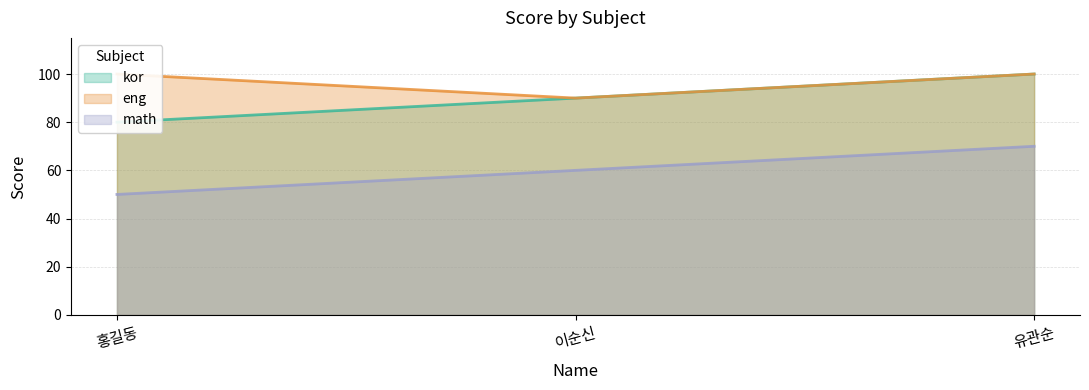

Is it true that eng equals 100 at 홍길동?

True